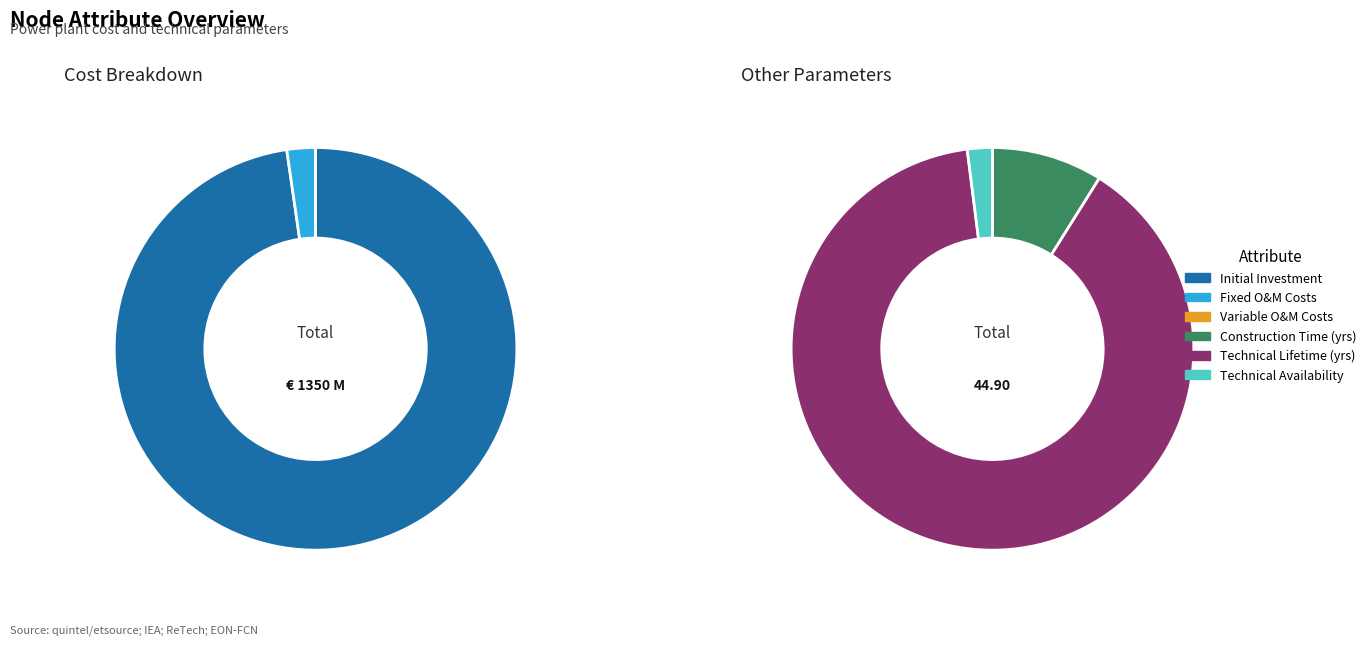

To the nearest percent, what is the combined percentage of initial_investment and fixed_operation_and_maintenance_costs?

100%